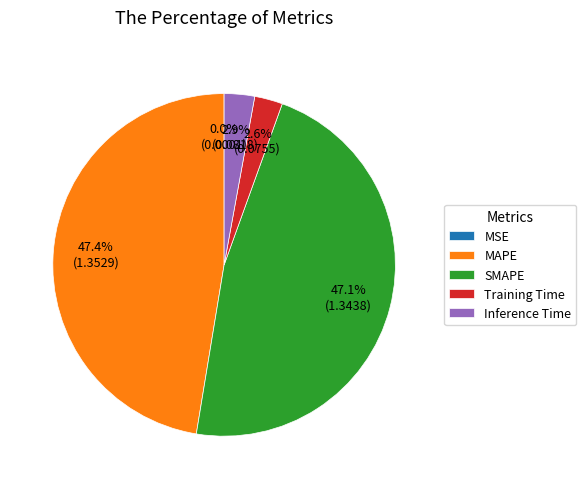

Is there any slice that represents more than half of the pie?

No